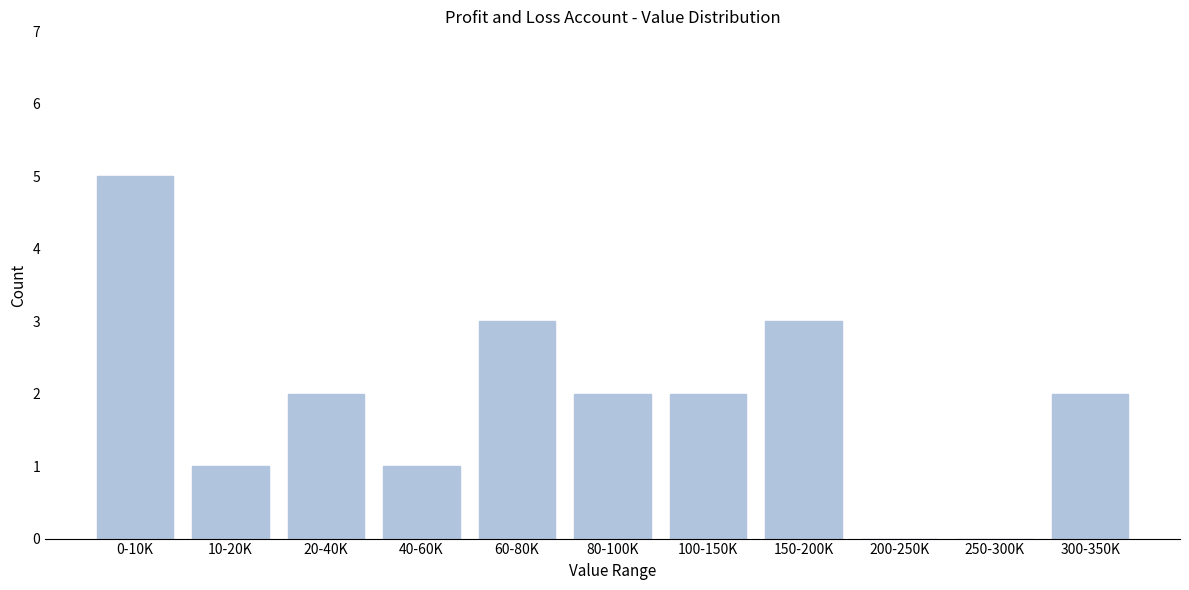

Reading left to right, what are all the values shown in this chart?

0-10K=5	10-20K=1	20-40K=2	40-60K=1	60-80K=3	80-100K=2	100-150K=2	150-200K=3	200-250K=0	250-300K=0	300-350K=2